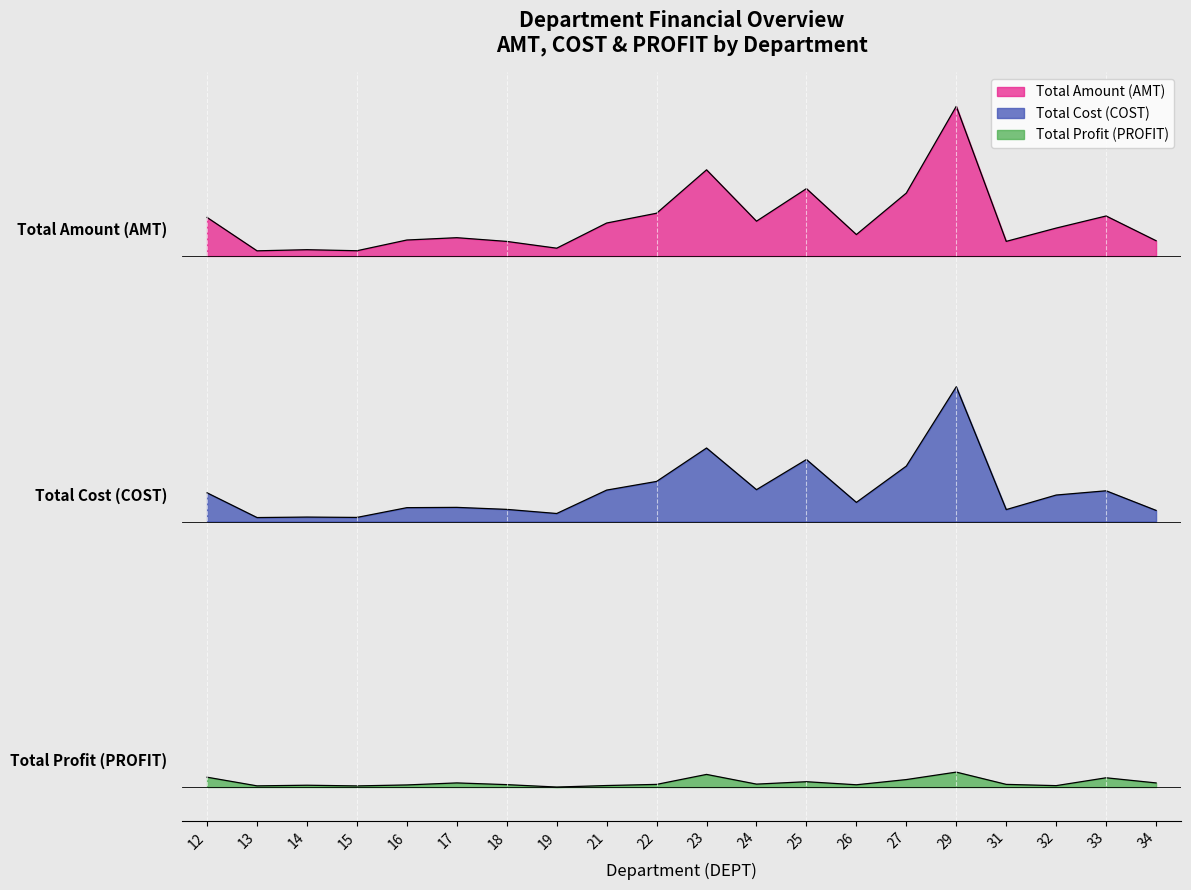

List the labels in order of PROFIT value, smallest first.

19, 15, 13, 32, 21, 14, 16, 26, 18, 22, 31, 24, 34, 17, 25, 27, 33, 12, 23, 29